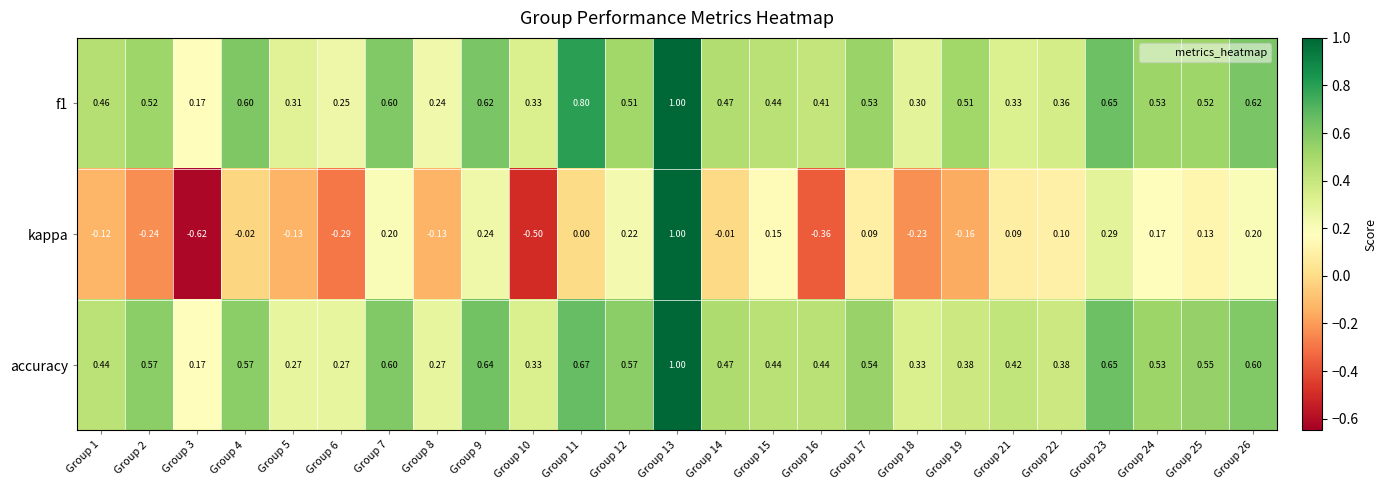

Is the value of accuracy at Group 14 greater than the value of kappa at Group 1?

Yes